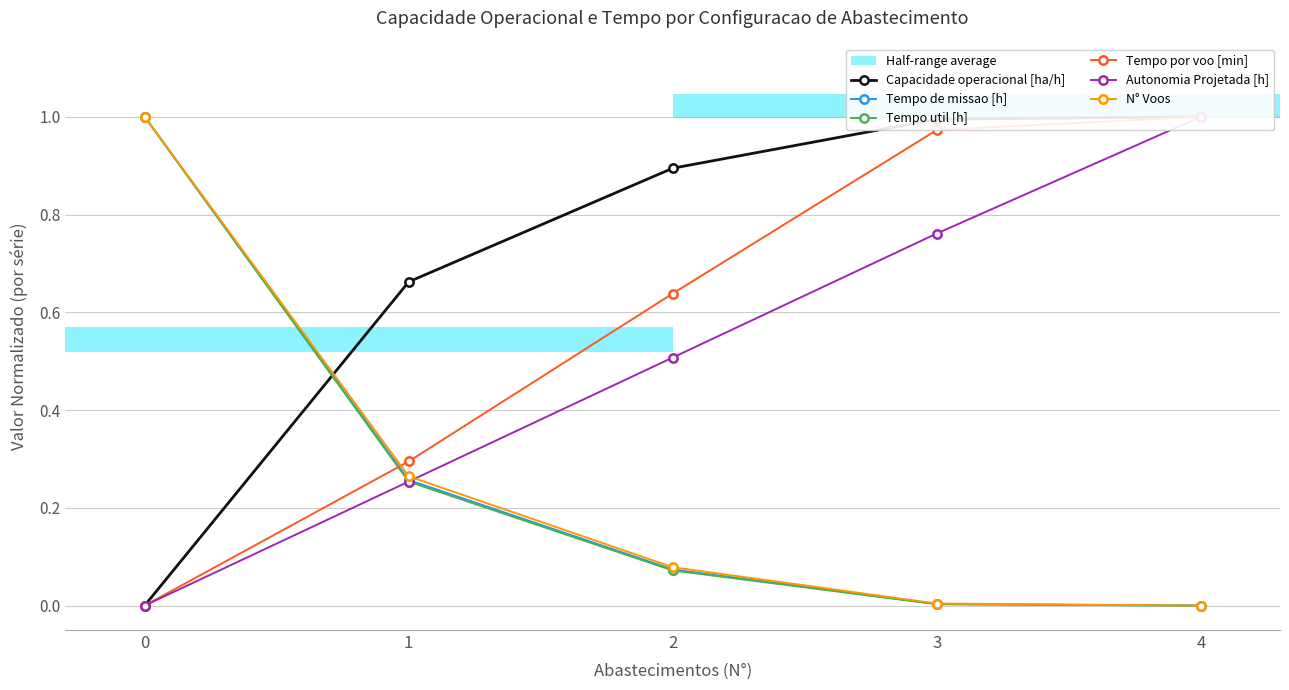

Rank the categories by Capacidade operacional [ha/h] value from highest to lowest.

4, 3, 2, 1, 0